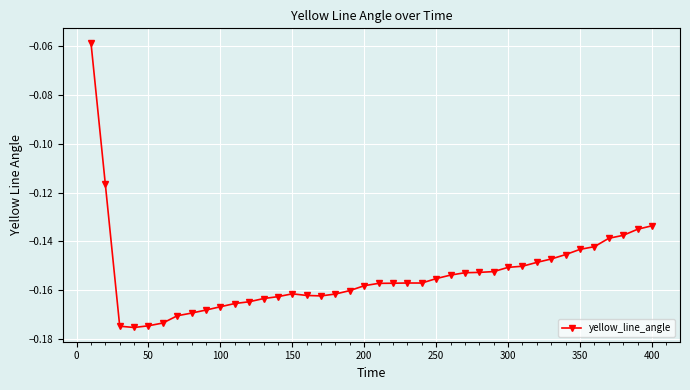

What is the sum of all values?

-6.1